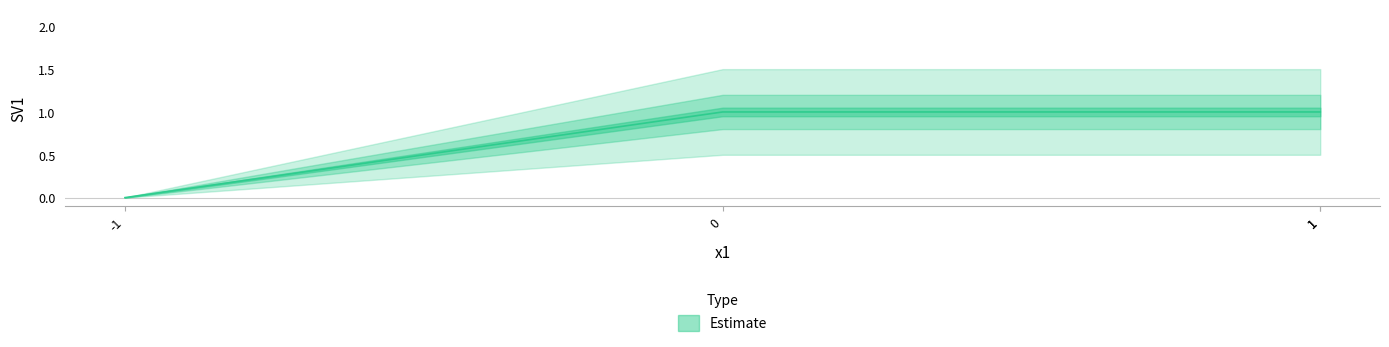

At which category does the chart reach its peak across all series?

1